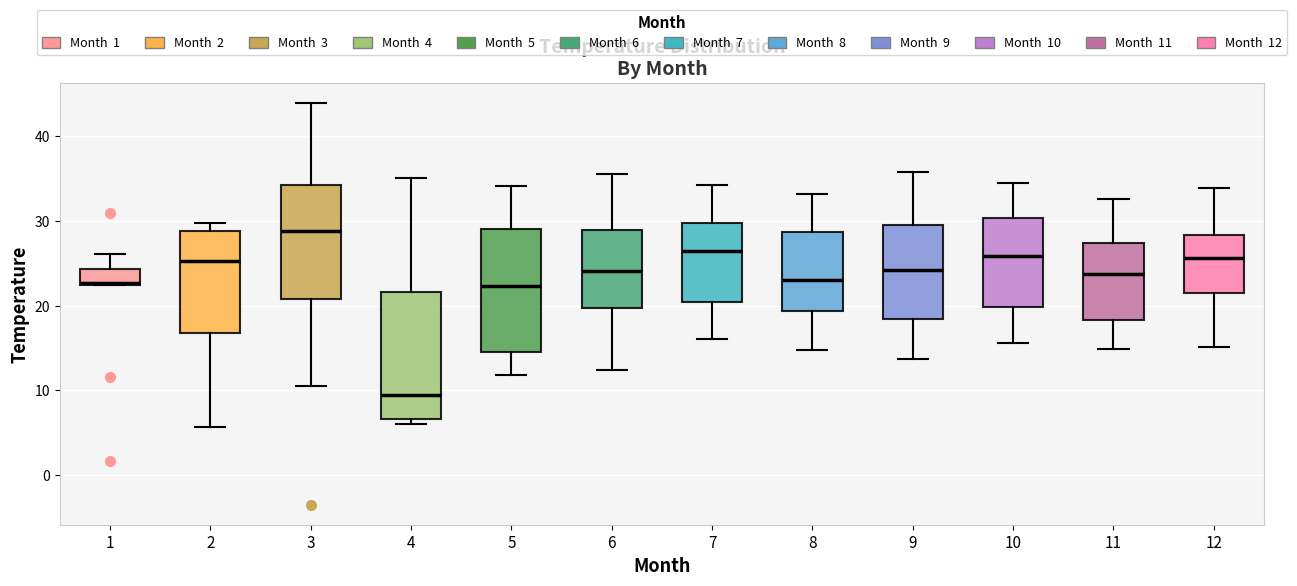

Reading left to right, transcribe this box plot: for each box, give where its median line is, the range the box spans, and where its two whiskers end, as read against the y-axis. The values are not printed on the chart, so give them approximately, as read against the axis.

1: median 23, box 22 to 24, whiskers 22 to 26
2: median 25, box 17 to 29, whiskers 6 to 30
3: median 29, box 21 to 34, whiskers 11 to 44
4: median 9, box 7 to 22, whiskers 6 to 35
5: median 22, box 15 to 29, whiskers 12 to 34
6: median 24, box 20 to 29, whiskers 12 to 36
7: median 27, box 21 to 30, whiskers 16 to 34
8: median 23, box 19 to 29, whiskers 15 to 33
9: median 24, box 19 to 30, whiskers 14 to 36
10: median 26, box 20 to 30, whiskers 16 to 35
11: median 24, box 18 to 27, whiskers 15 to 33
12: median 26, box 22 to 28, whiskers 15 to 34